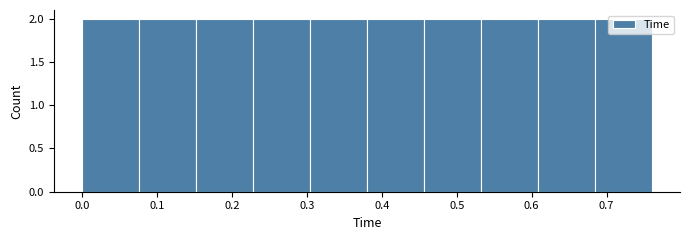

Reading left to right, transcribe this chart: for each bar, give the range it covers on the x-axis and its height. Neither the bar edges nor the heights are printed on the chart, so give them approximately, as read against the axes.

0.000 to 0.076: 2
0.076 to 0.152: 2
0.152 to 0.228: 2
0.228 to 0.304: 2
0.304 to 0.380: 2
0.380 to 0.456: 2
0.456 to 0.532: 2
0.532 to 0.608: 2
0.608 to 0.684: 2
0.684 to 0.760: 2